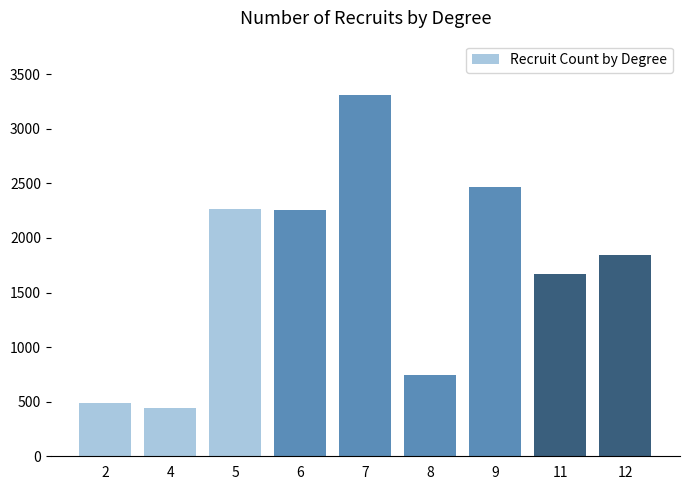

What is the greatest value displayed?

3310